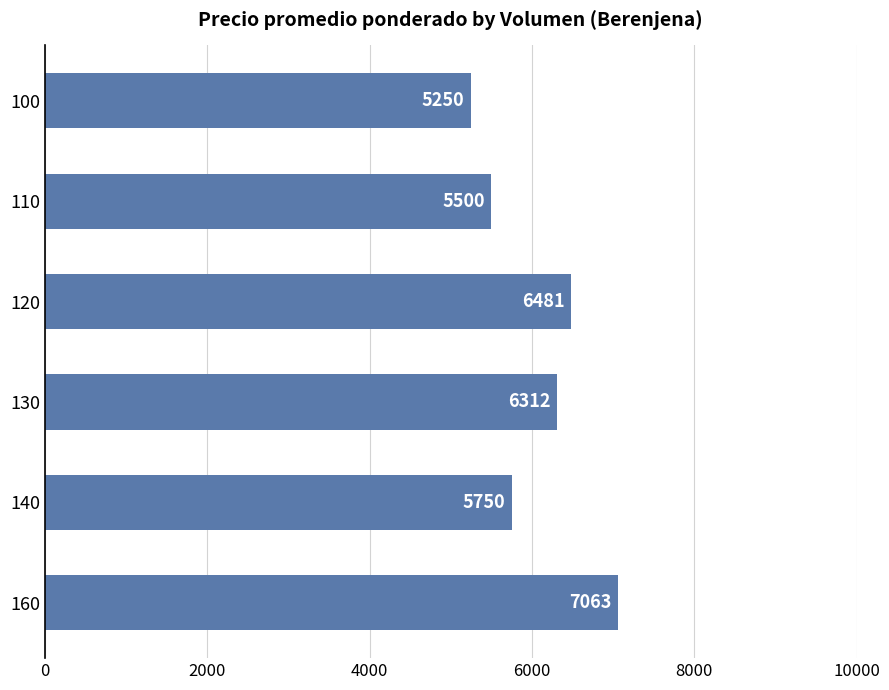

How many bars are there in total?

6